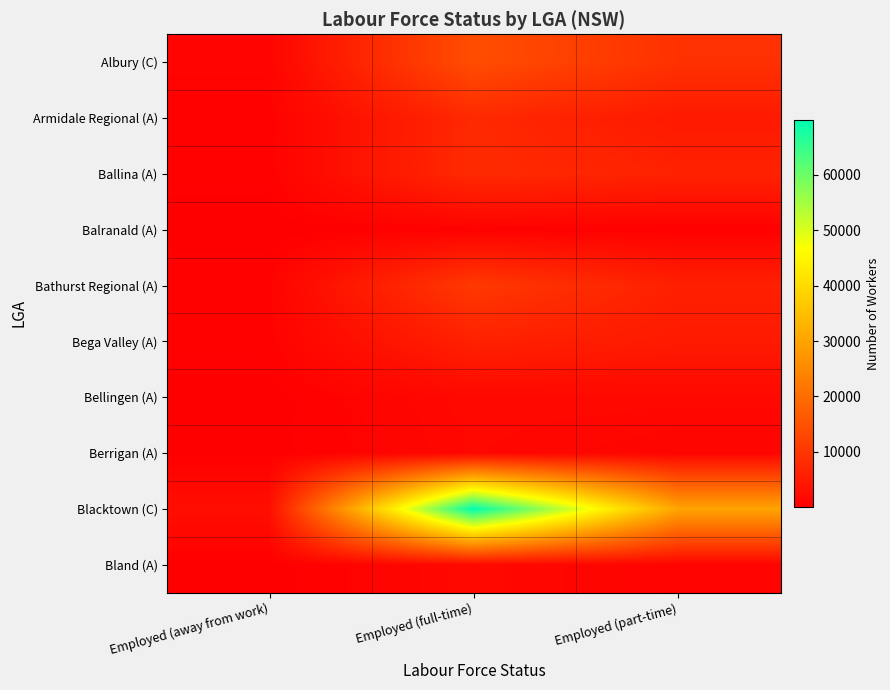

How many series are shown in this chart?

10